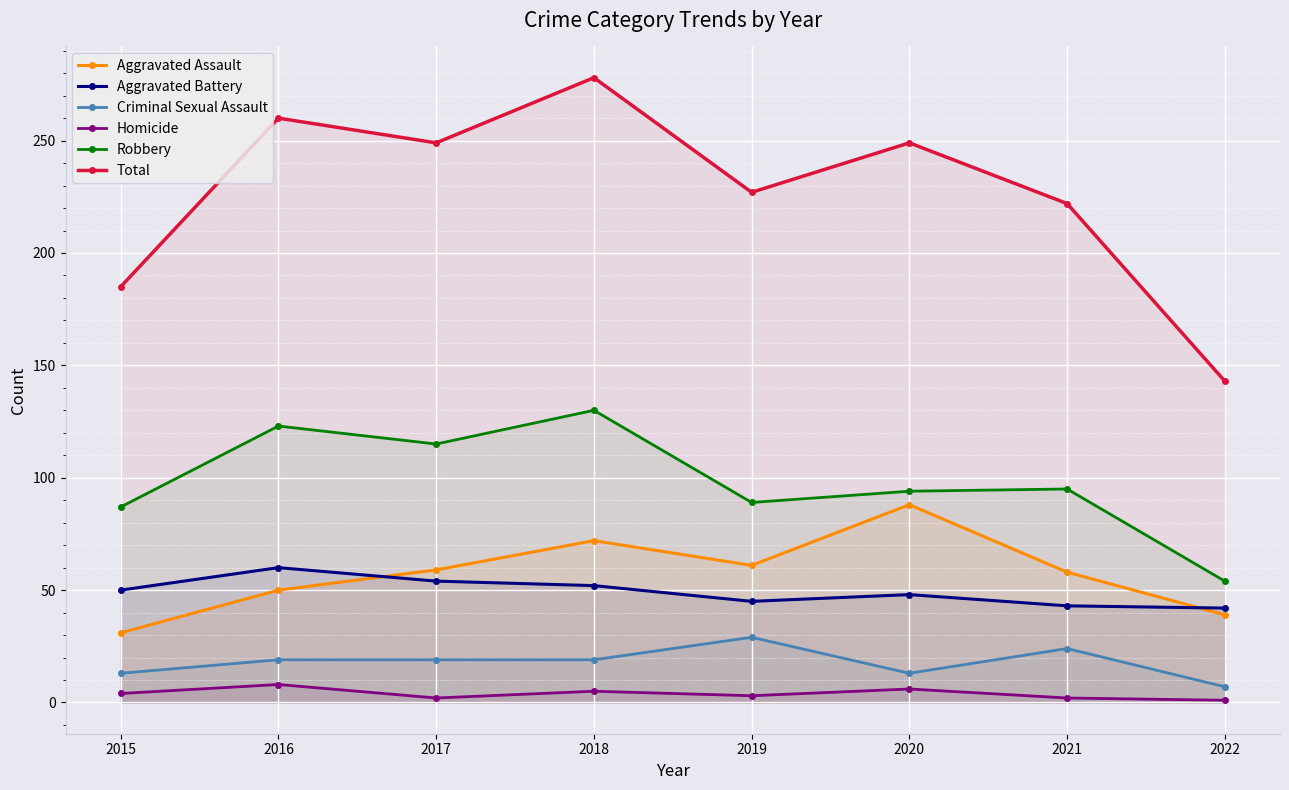

Reading left to right, extract all data points from this chart.

Aggravated Assault: 2015=31	2016=50	2017=59	2018=72	2019=61	2020=88	2021=58	2022=39
Aggravated Battery: 2015=50	2016=60	2017=54	2018=52	2019=45	2020=48	2021=43	2022=42
Criminal Sexual Assault: 2015=13	2016=19	2017=19	2018=19	2019=29	2020=13	2021=24	2022=7
Homicide: 2015=4	2016=8	2017=2	2018=5	2019=3	2020=6	2021=2	2022=1
Robbery: 2015=87	2016=123	2017=115	2018=130	2019=89	2020=94	2021=95	2022=54
Total: 2015=185	2016=260	2017=249	2018=278	2019=227	2020=249	2021=222	2022=143